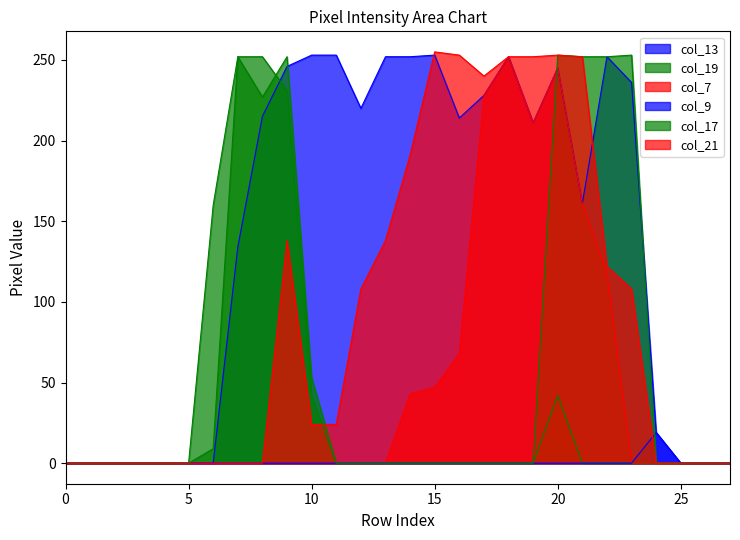

What is the sum of all col_9 values?

19